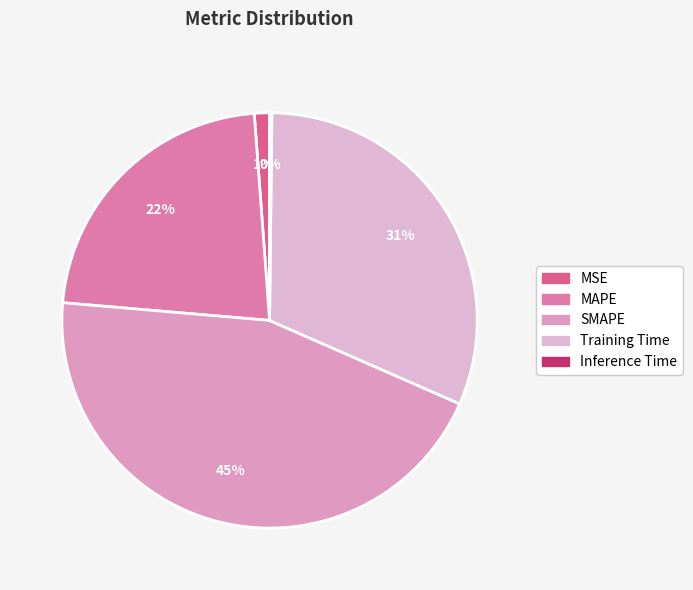

Is it true that SMAPE is 45% of the pie?

True